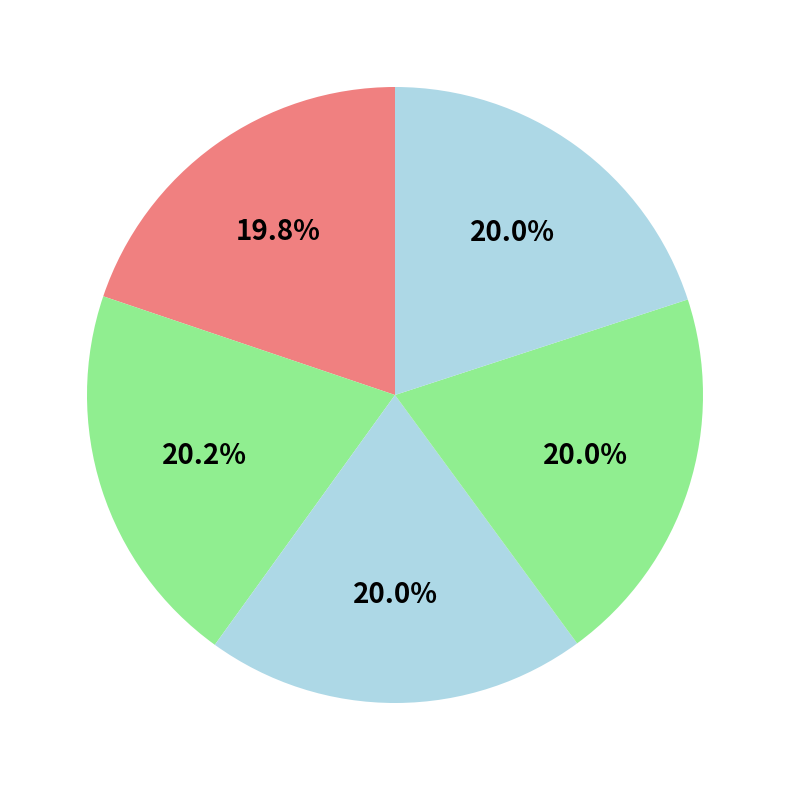

Is there a majority slice in this chart?

No